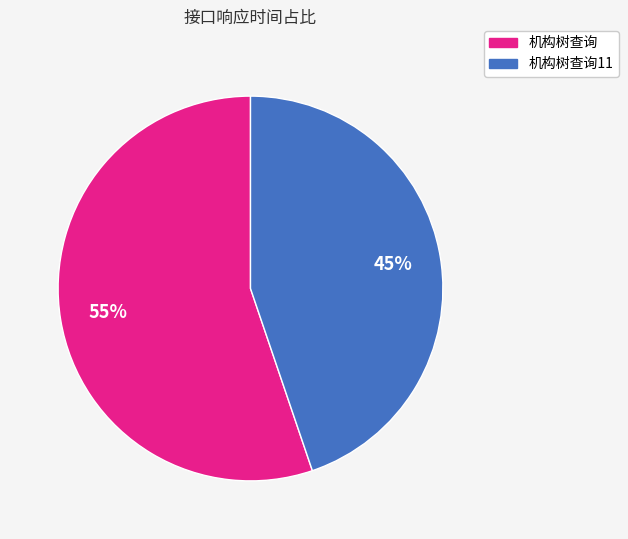

Is 机构树查询11 the majority of the pie?

No